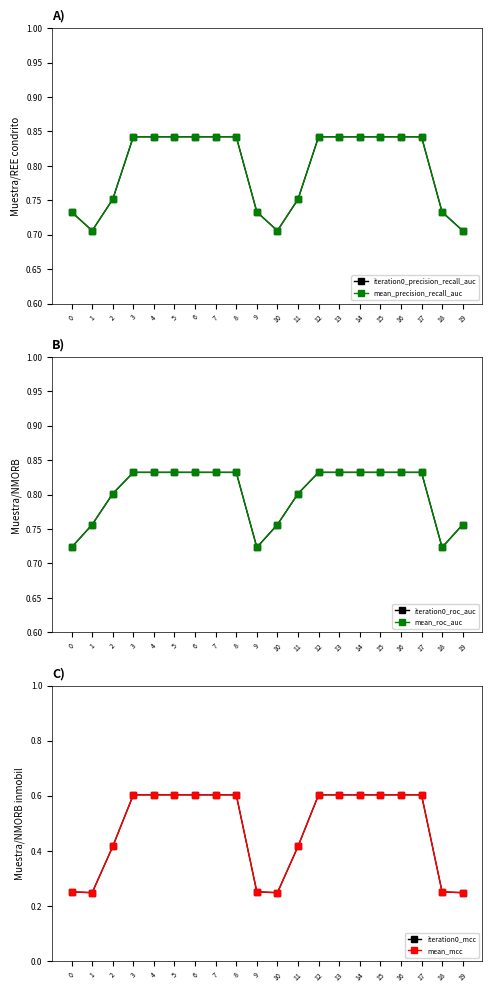

What is the average value of the mean_mcc series?

0.5